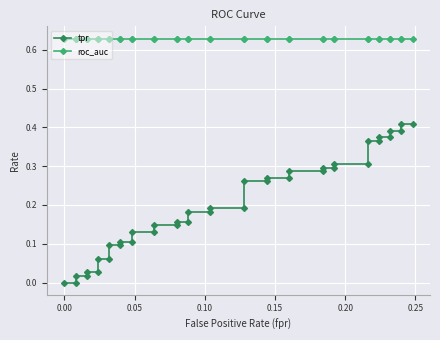

How many lines are shown in the chart?

2